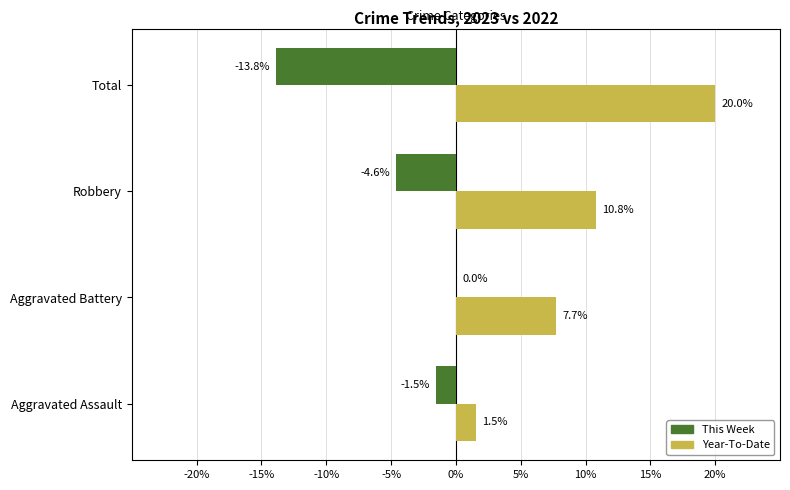

True or false: Year-To-Date has a value of 3.2 at Robbery.

False